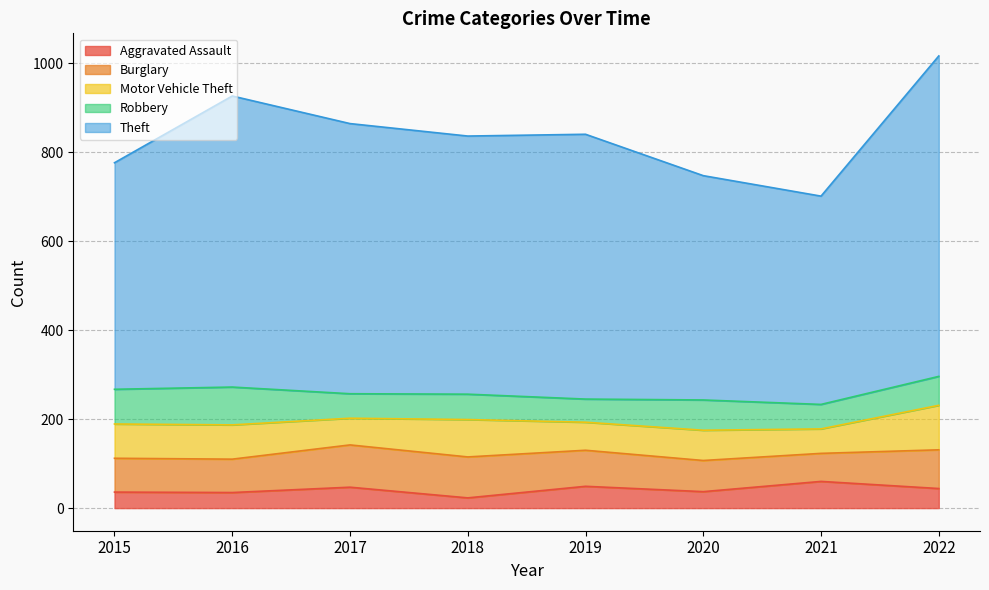

True or false: Robbery has more than 2 points higher than both neighbors.

True